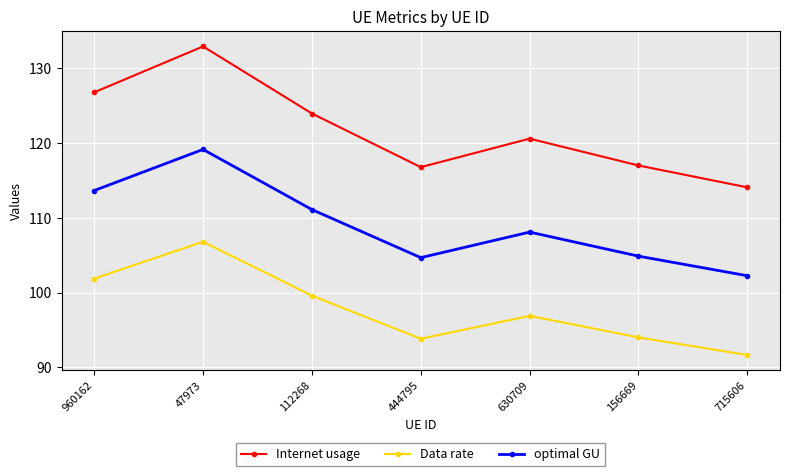

Which series has the largest total across all categories?

Internet usage